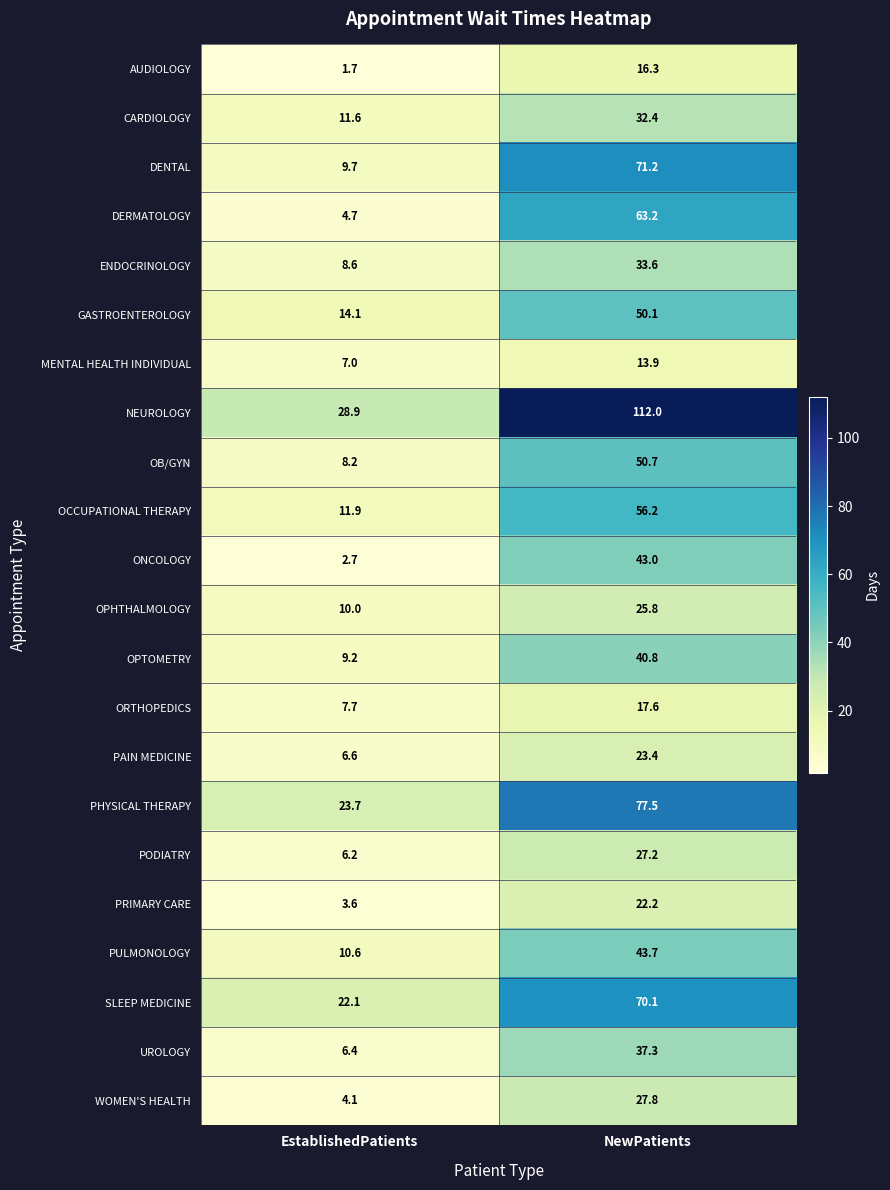

At which label does MENTAL HEALTH INDIVIDUAL first exceed 13?

NewPatients